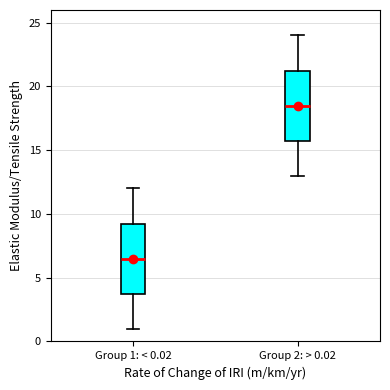

Reading left to right, transcribe this box plot: for each box, give where its median line is, the range the box spans, and where its two whiskers end, as read against the y-axis. The values are not printed on the chart, so give them approximately, as read against the axis.

Group 1: < 0.02: median 6.5, box 4.0 to 9.5, whiskers 1.0 to 12.0
Group 2: > 0.02: median 18.5, box 16.0 to 21.5, whiskers 13.0 to 24.0